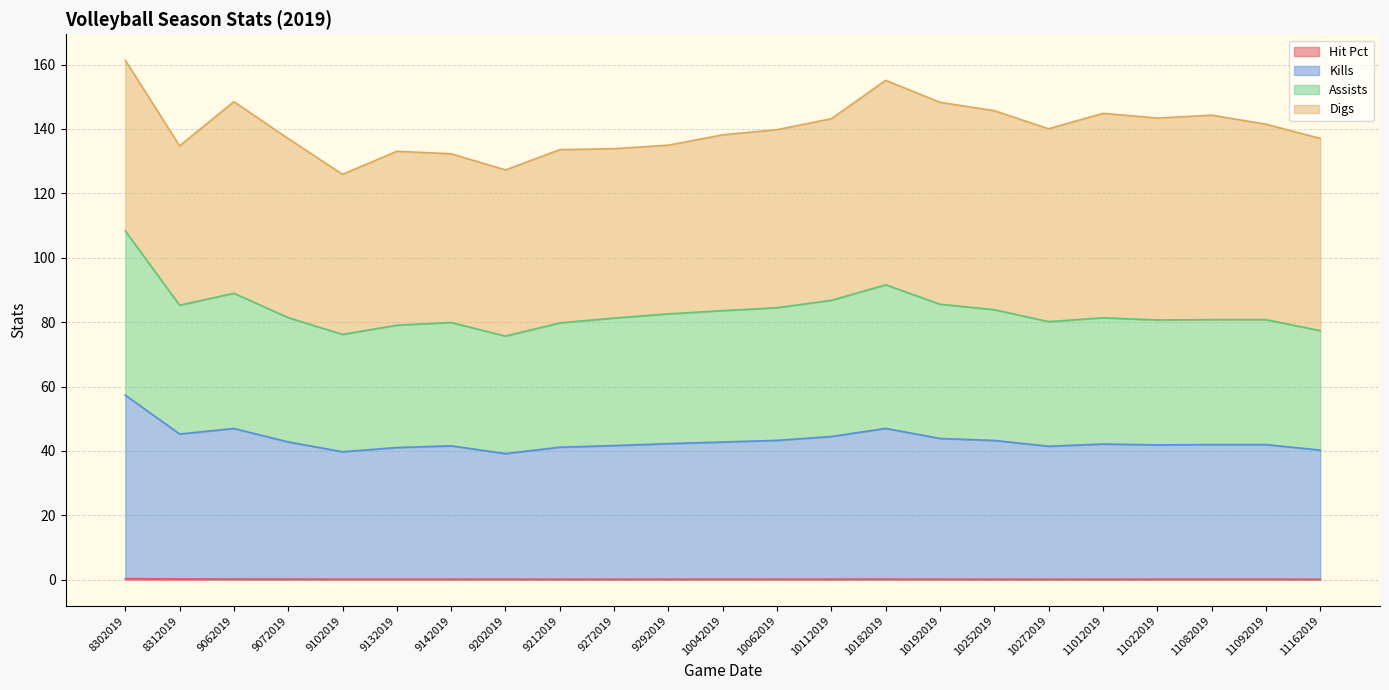

Does the chart have visible grid lines?

Yes